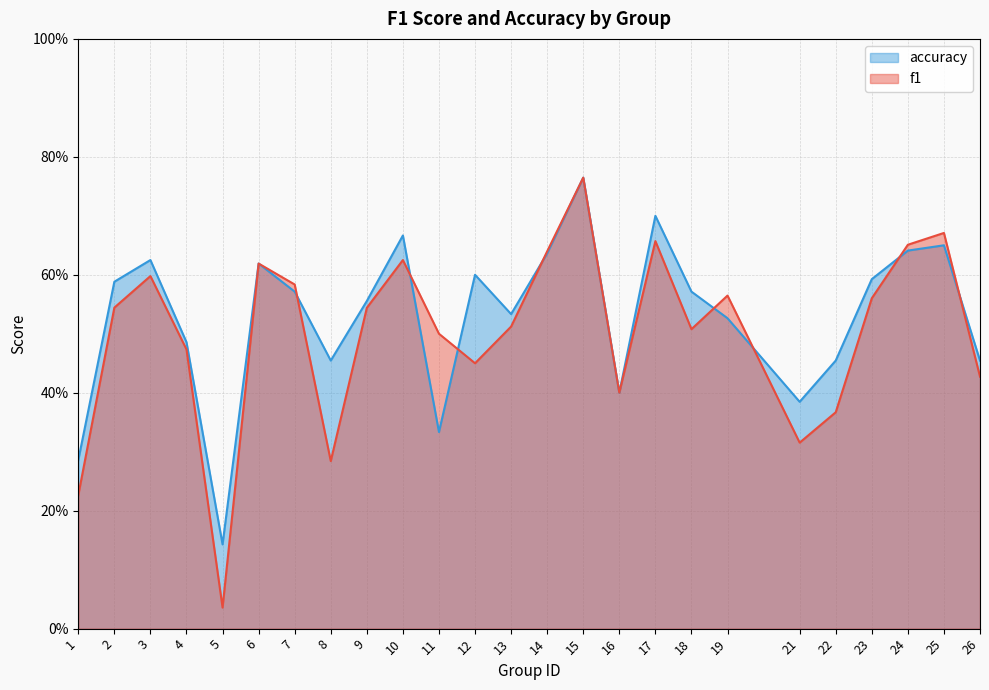

At how many categories does at least one series exceed 0?

25